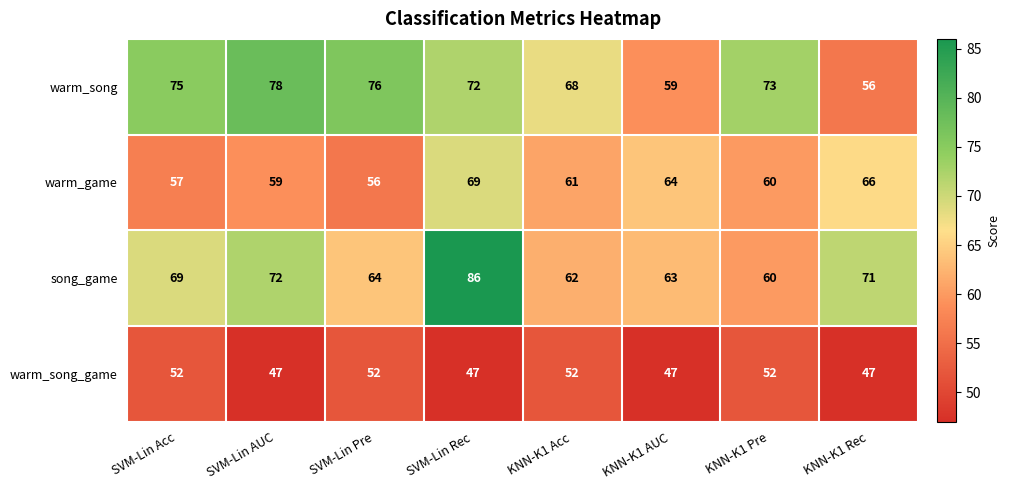

What is the average value of the warm_game series?

62